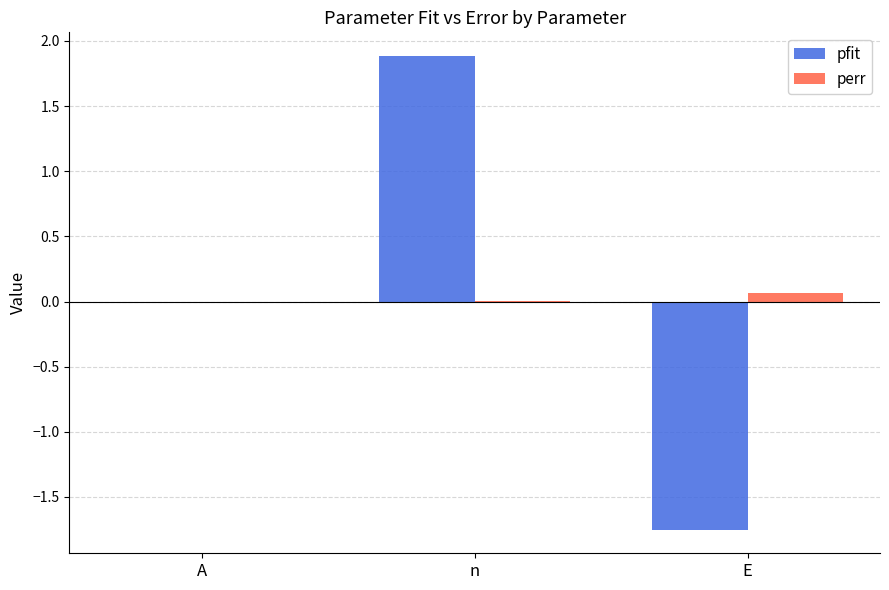

Is it true that perr equals 0.1 at E?

True